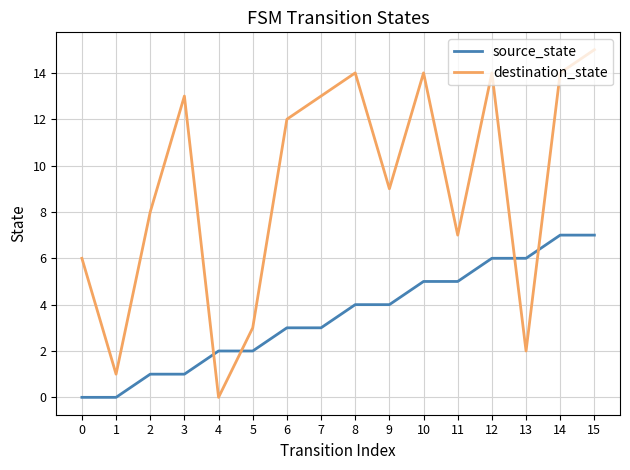

List the series in order of their peak value, lowest first.

source_state, destination_state